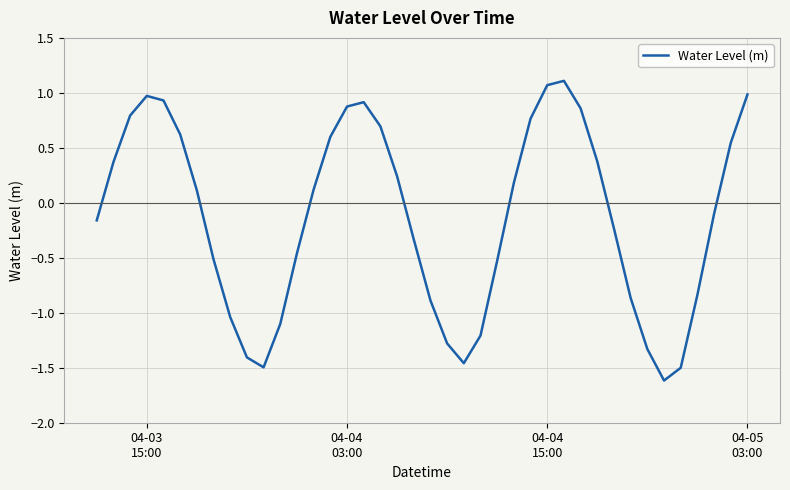

What is the difference between the maximum and minimum values?

2.7